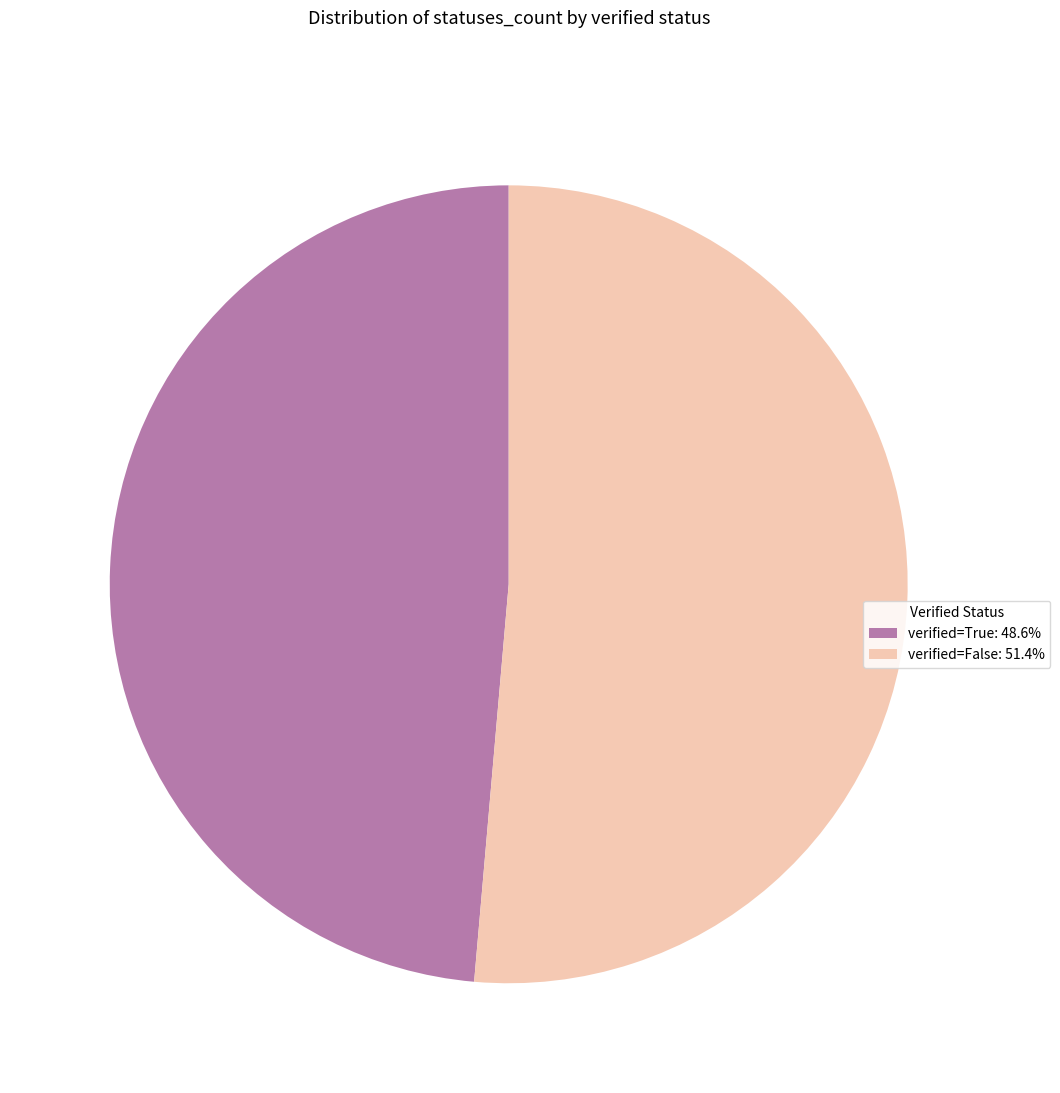

Is there any slice that represents more than half of the pie?

Yes